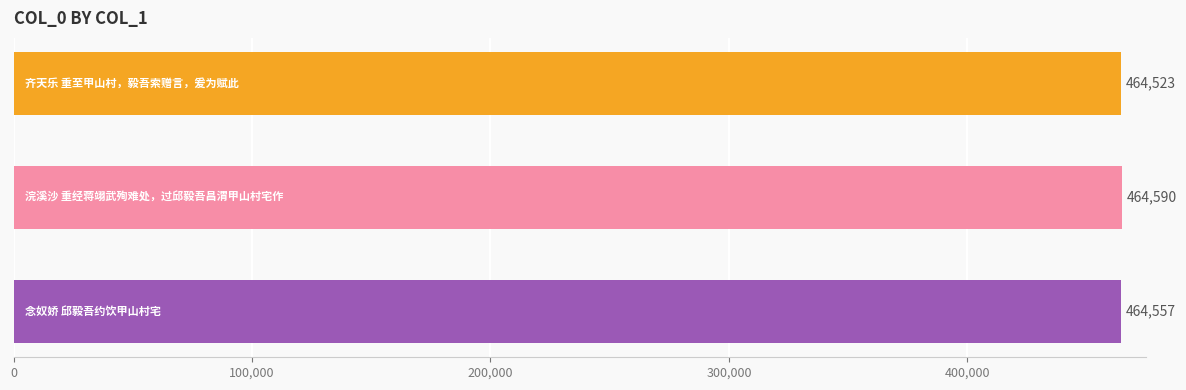

What is the maximum value shown in the chart?

464590